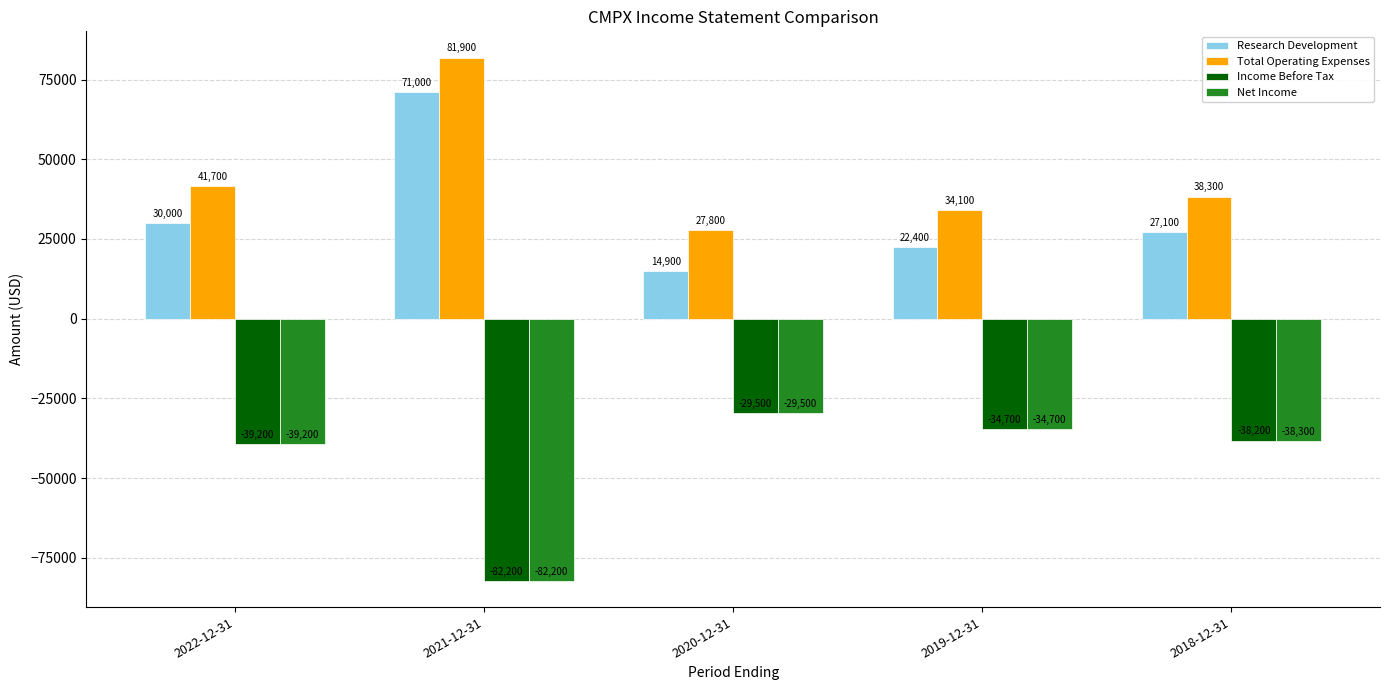

Which series changed the most between 2021-12-31 and 2020-12-31?

Research Development